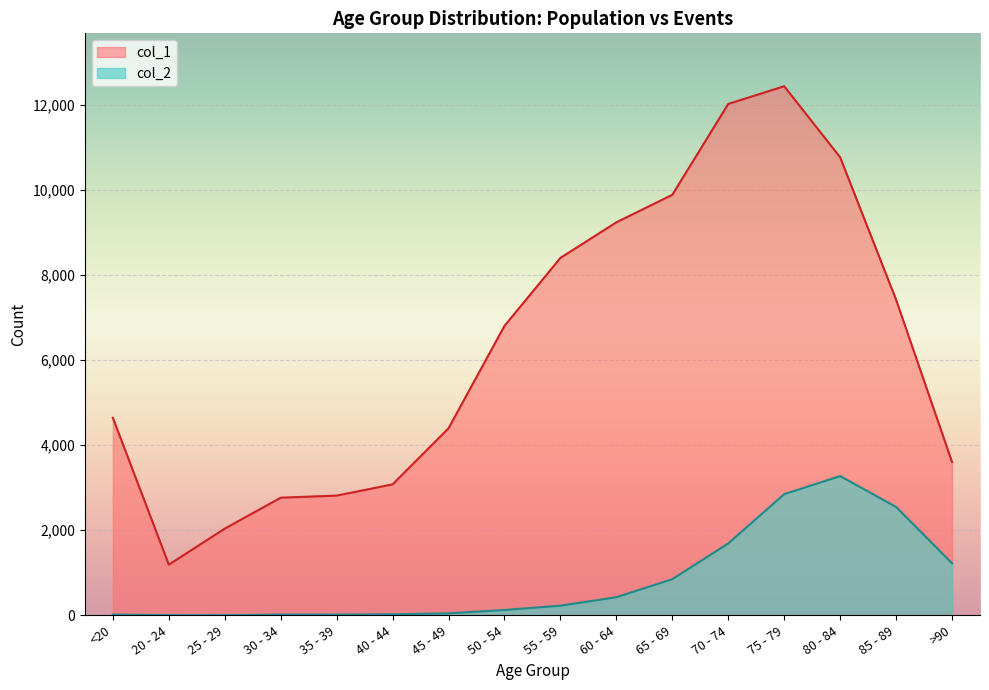

Count the number of data series in this chart.

2